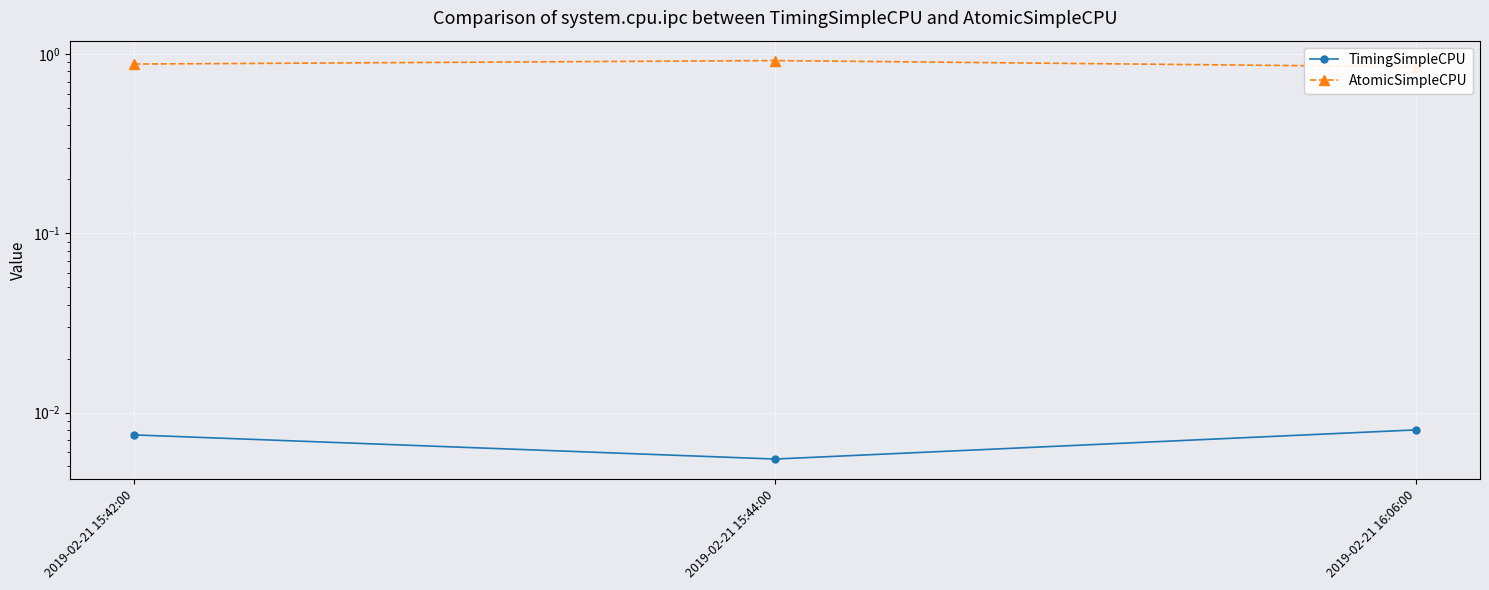

What are all the series names shown in the legend?

TimingSimpleCPU, AtomicSimpleCPU